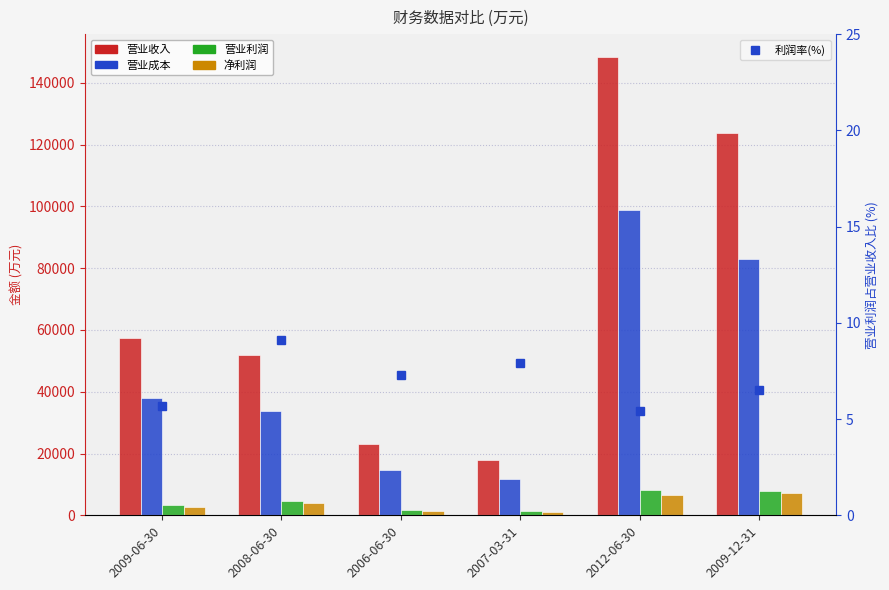

What is the label of the 6th bar from the right?

2009-06-30